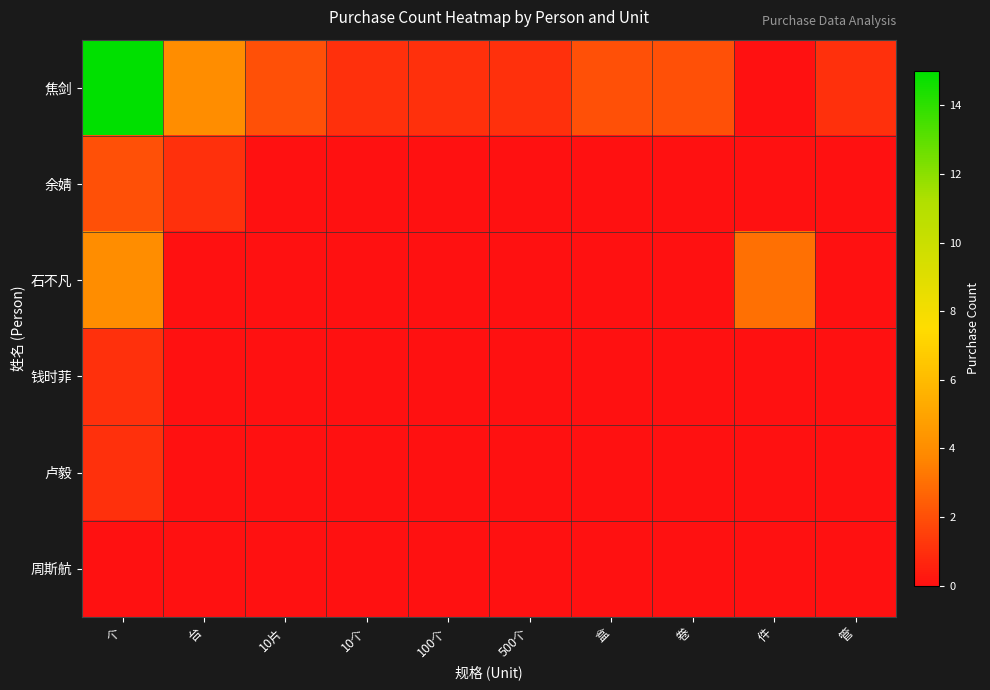

Which series has the widest spread of values?

焦剑